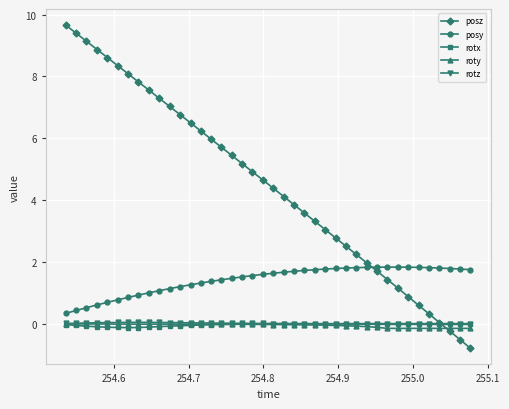

Which series has the largest range (max minus min)?

posz